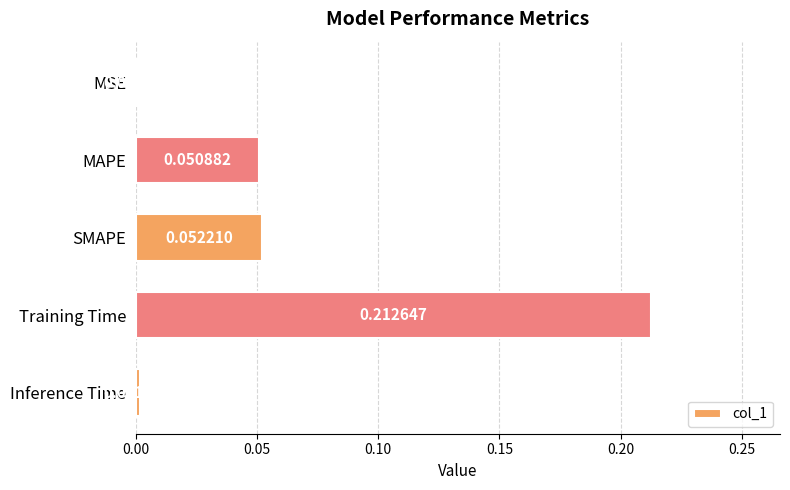

Which category has the highest value across all series?

Training Time